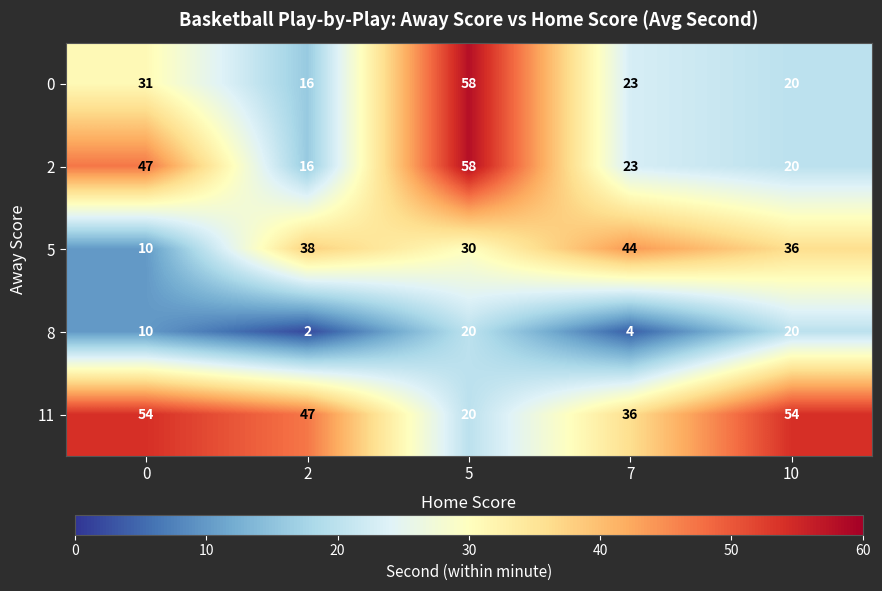

What is the difference between the highest and lowest values at 2?

45